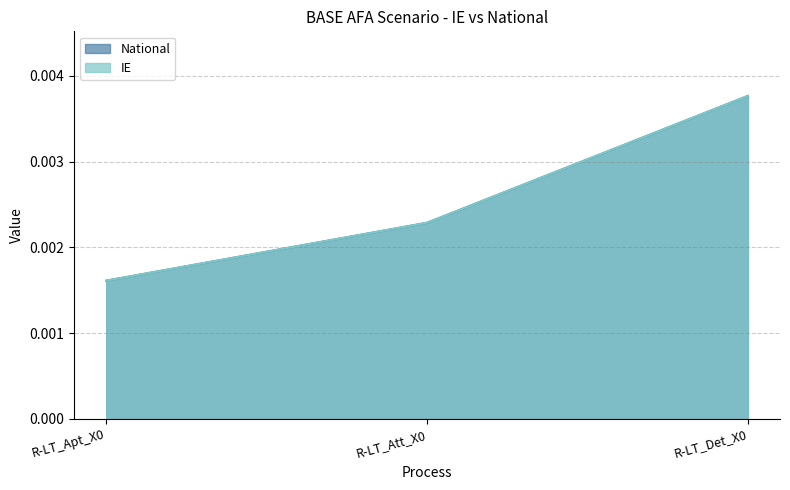

How many series are shown in this chart?

2